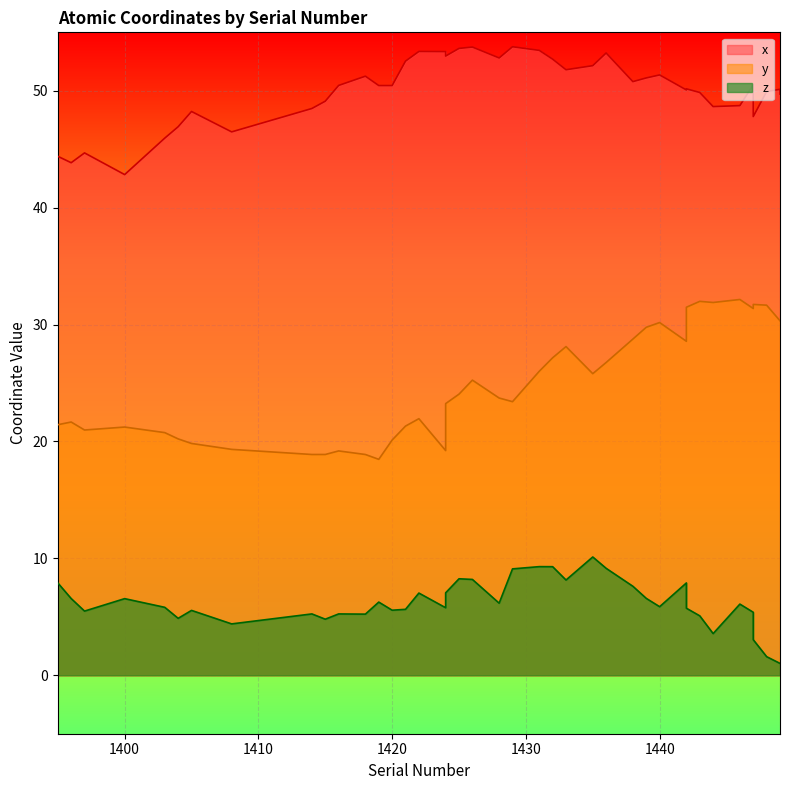

Is it true that y equals 21.7 at 1396?

True